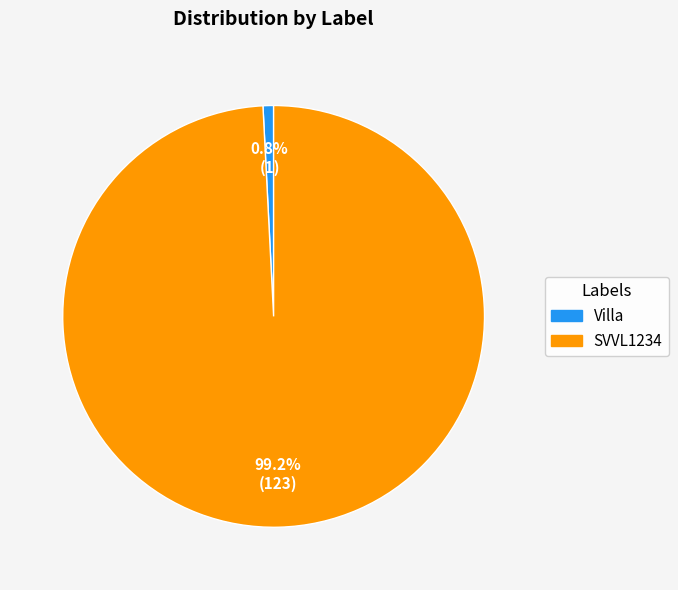

What percentage is the Villa slice, to the nearest percent?

1%